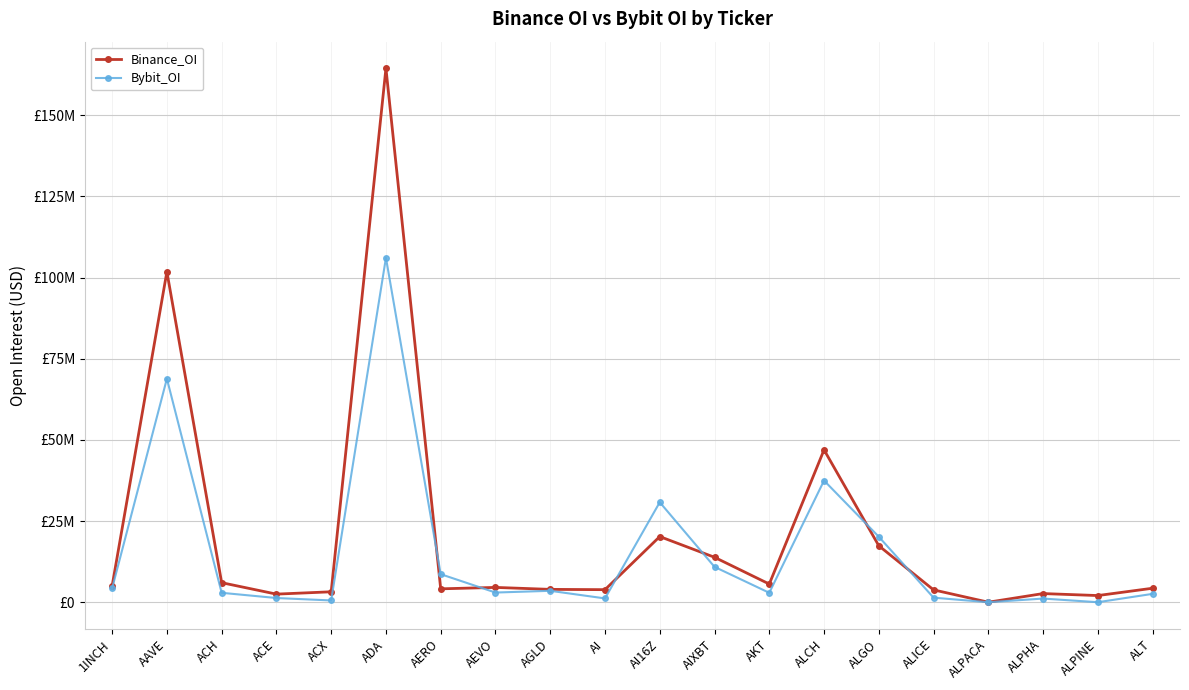

How many times do Binance_OI and Bybit_OI cross each other?

6